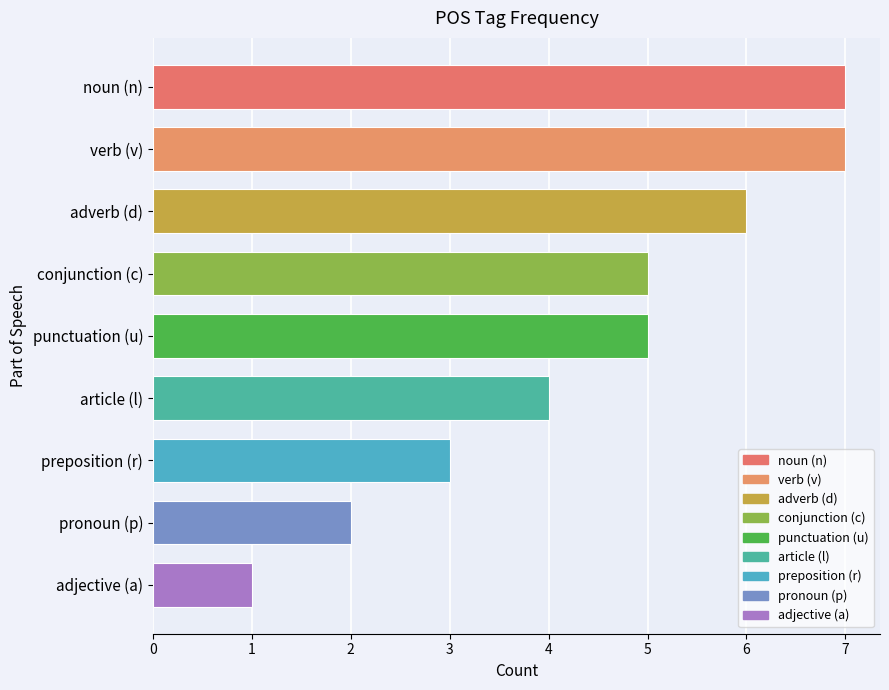

What is the value of the 9th bar from the top?

1